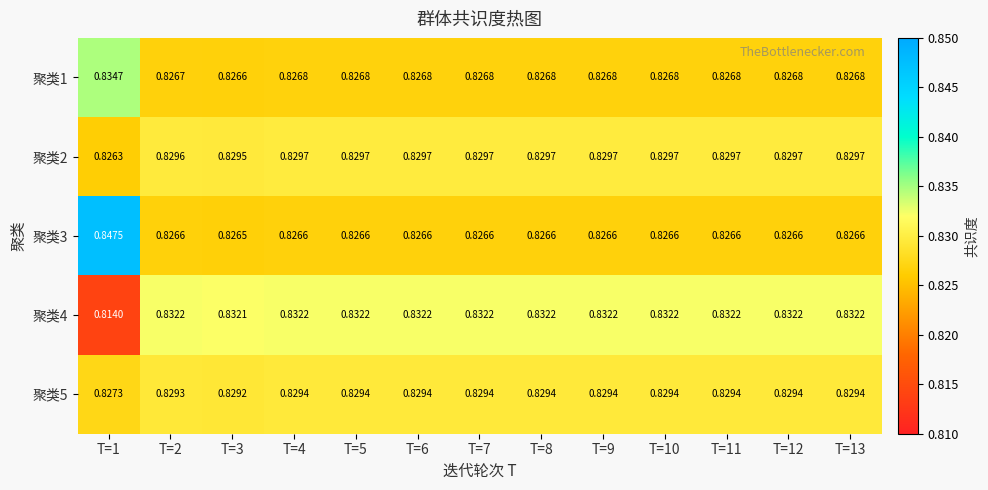

Is the value of 聚类5 at T=8 greater than the value of 聚类1 at T=4?

Yes